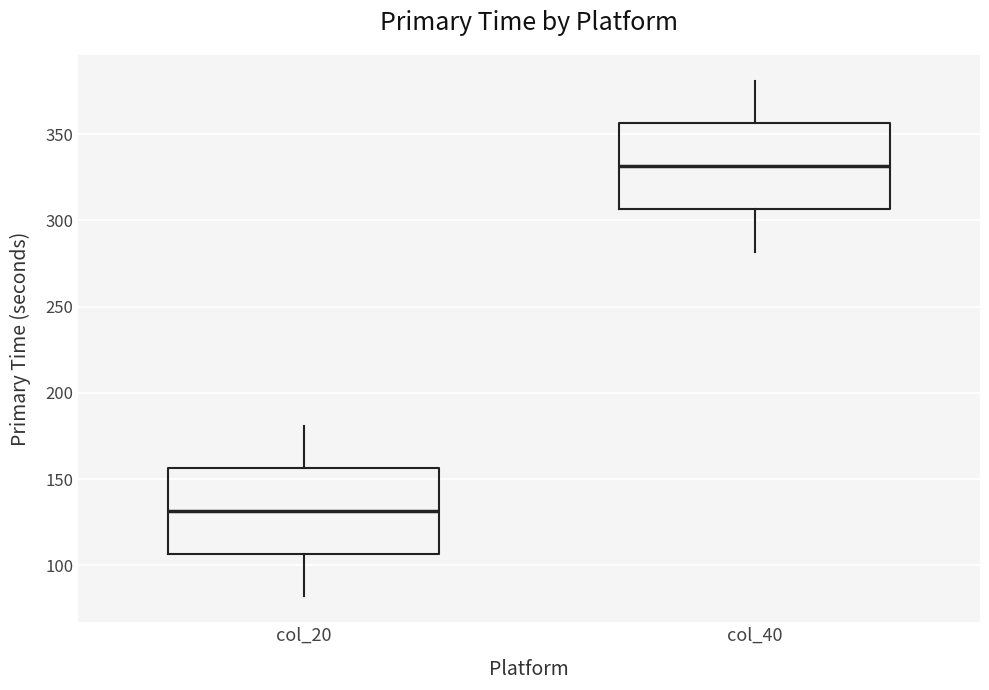

Where is the upper edge of the box for col_40 on the y-axis? The values are not printed on the chart, so give them approximately, as read against the axis.

355